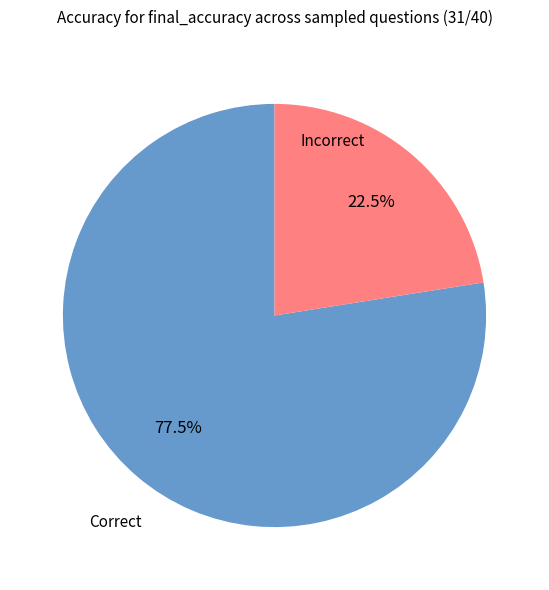

Is there a majority slice in this chart?

Yes